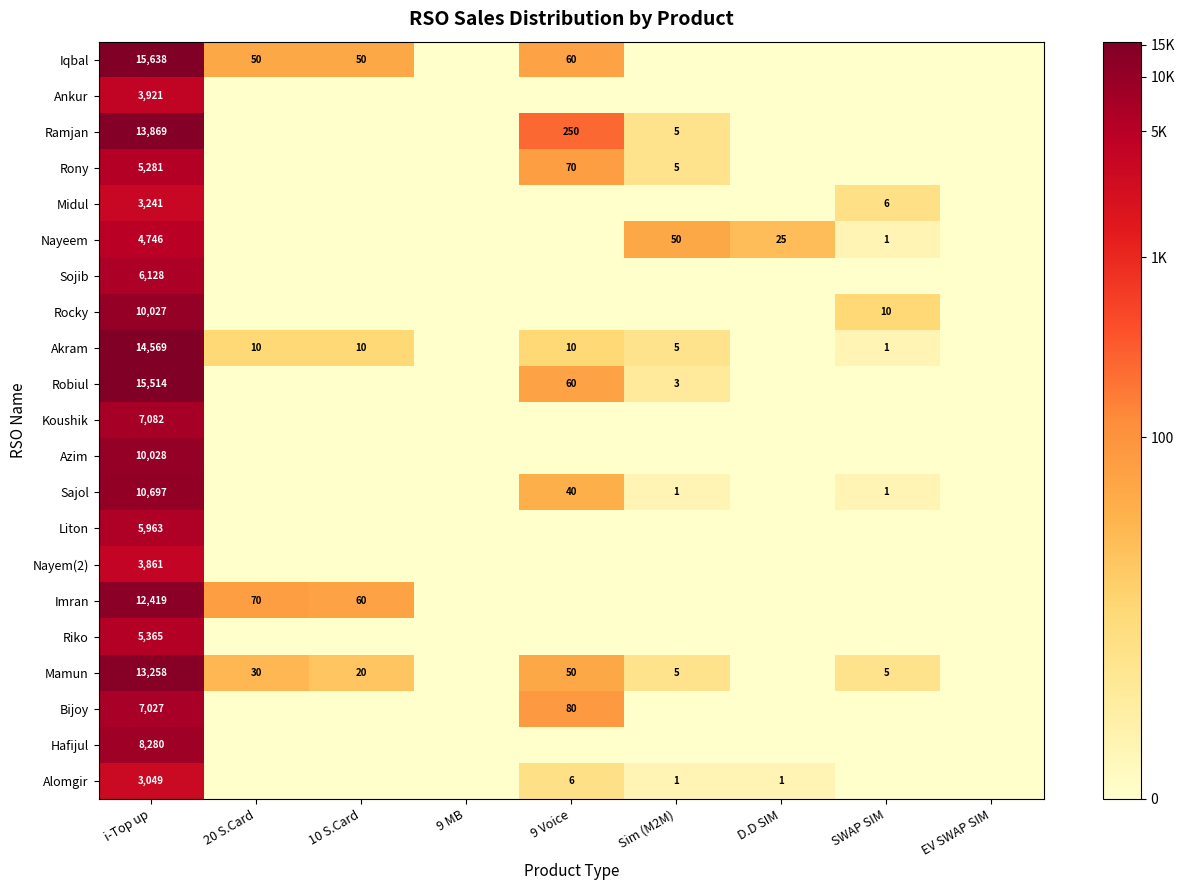

The Ramjan series shows 1 at Sim (M2M). True or false?

False